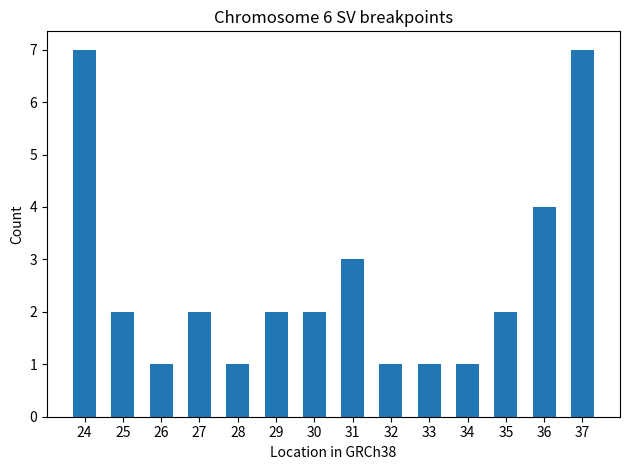

Does the chart contain any negative values?

No